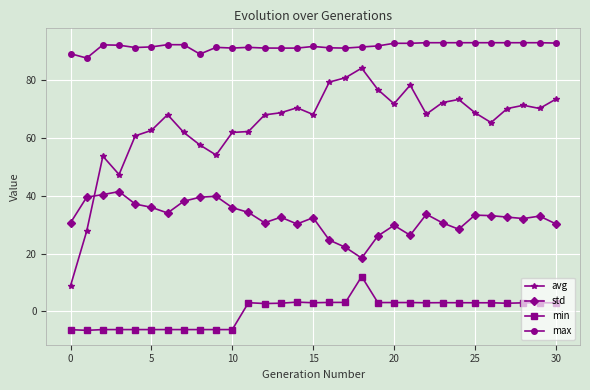

What is the minimum value shown in the chart?

-6.5